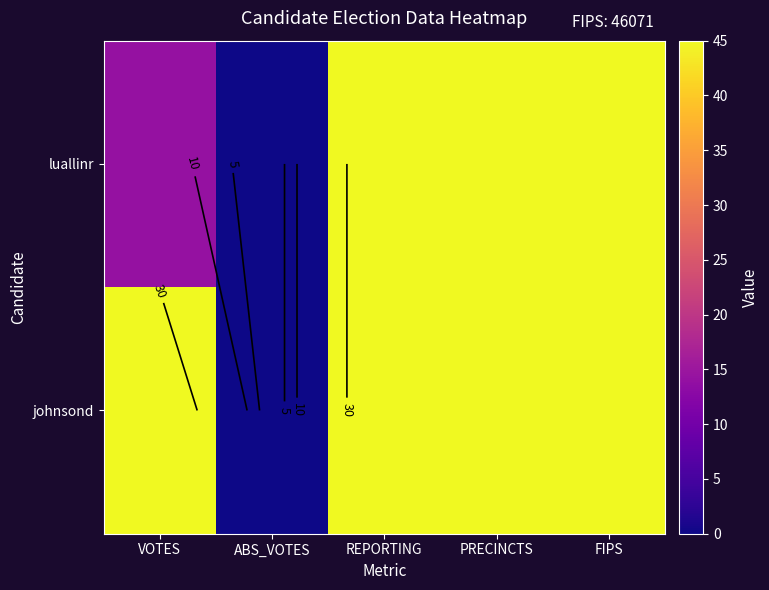

Where is luallinr nearest to the value 22?

VOTES